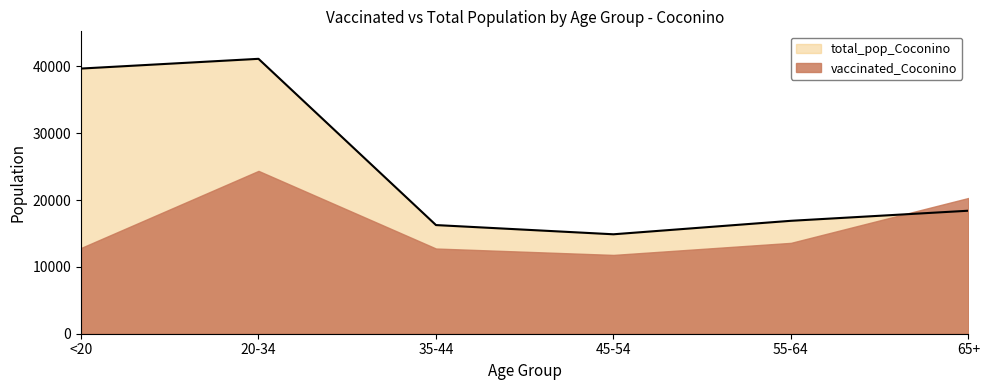

What is the label of the 2nd point from the left?

20-34